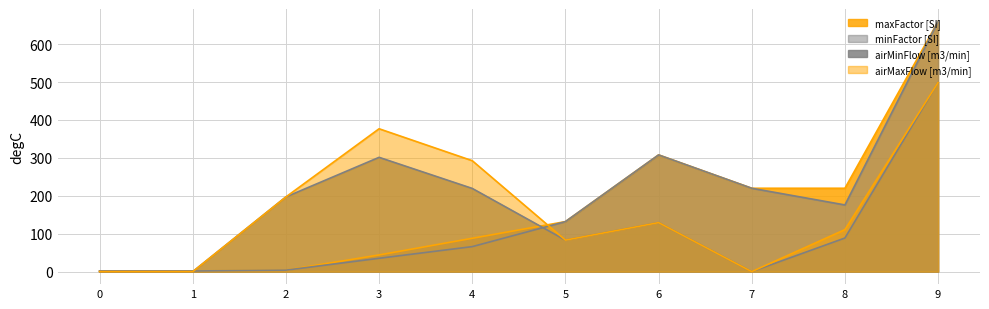

What are all the series names shown in the legend?

maxFactor [SI], airMinFlow [m3/min], airMaxFlow [m3/min], minFactor [SI]